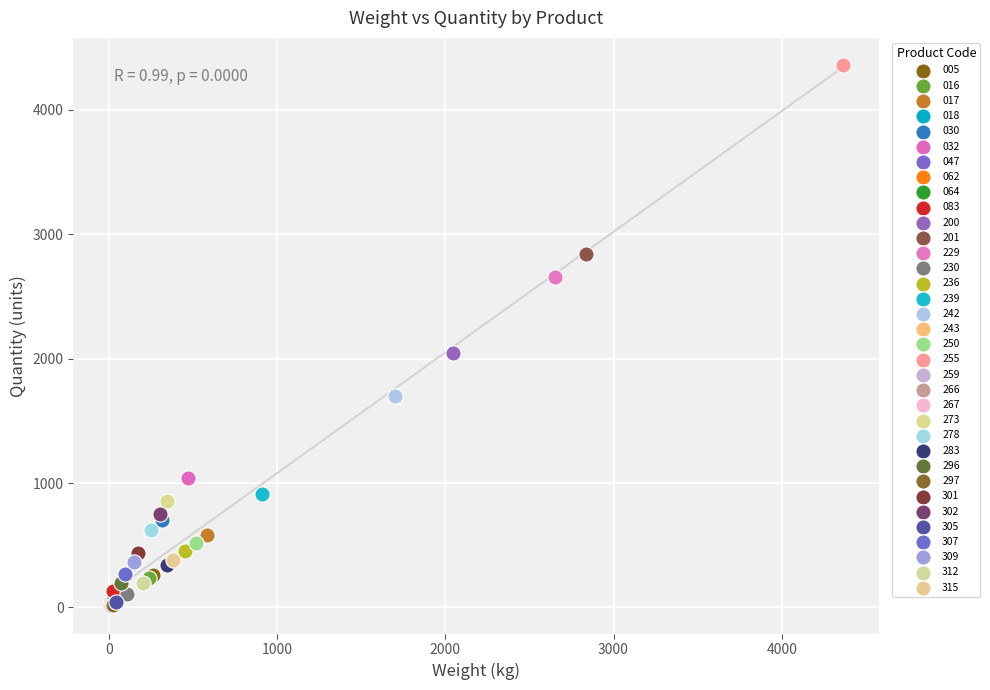

What are all the series names shown in the legend?

005, 016, 017, 018, 030, 032, 047, 062, 064, 083, 200, 201, 229, 230, 236, 239, 242, 243, 250, 255, 259, 266, 267, 273, 278, 283, 296, 297, 301, 302, 305, 307, 309, 312, 315